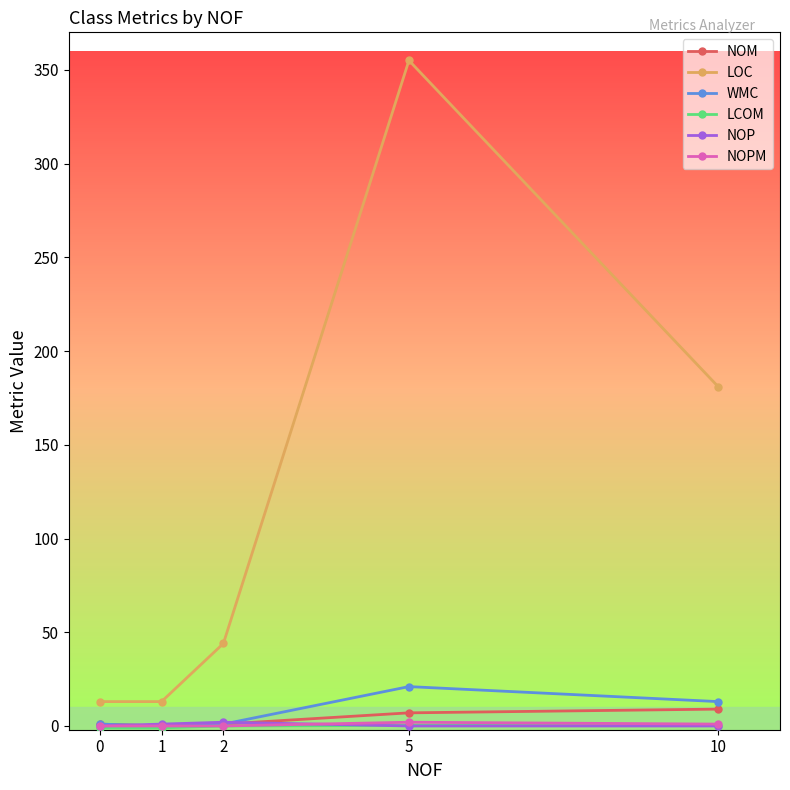

What is the maximum value shown in the chart?

355.0